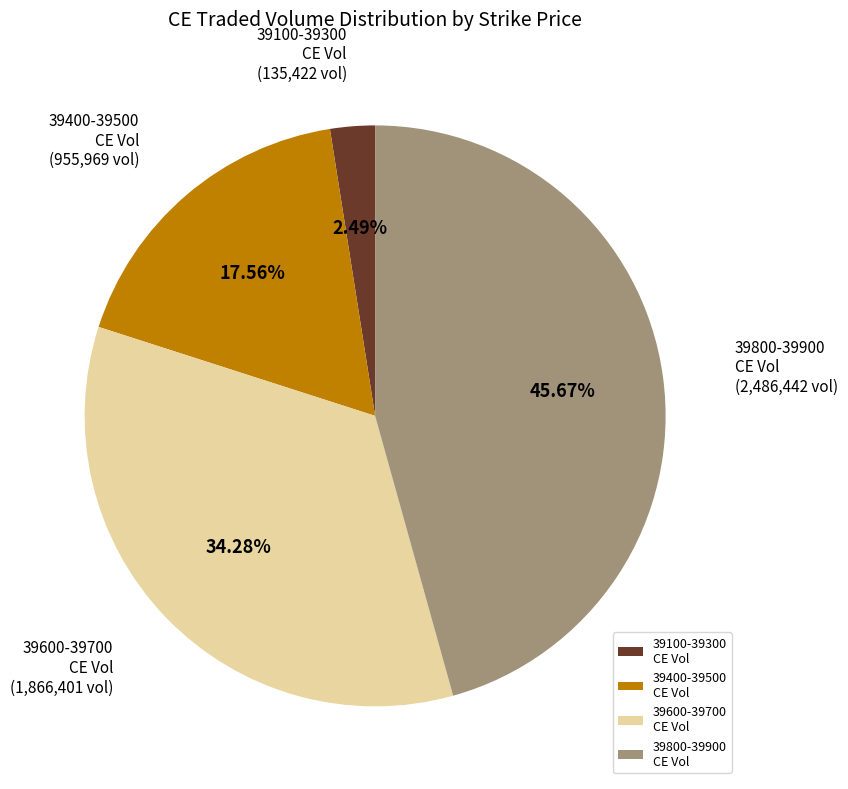

Rank the categories by value from highest to lowest.

39800-39900 CE Vol, 39600-39700 CE Vol, 39400-39500 CE Vol, 39100-39300 CE Vol